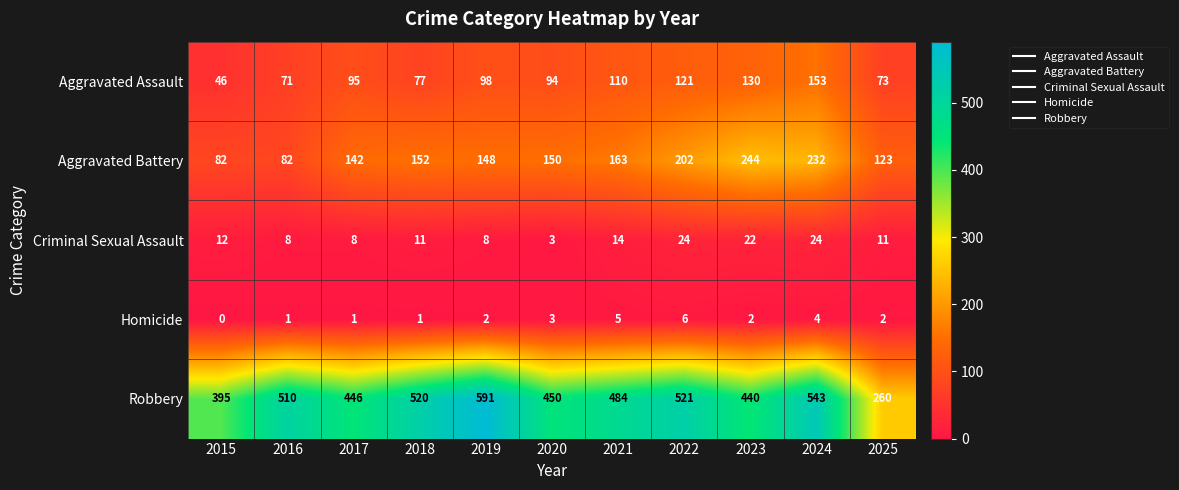

Which series has the widest spread of values?

Robbery